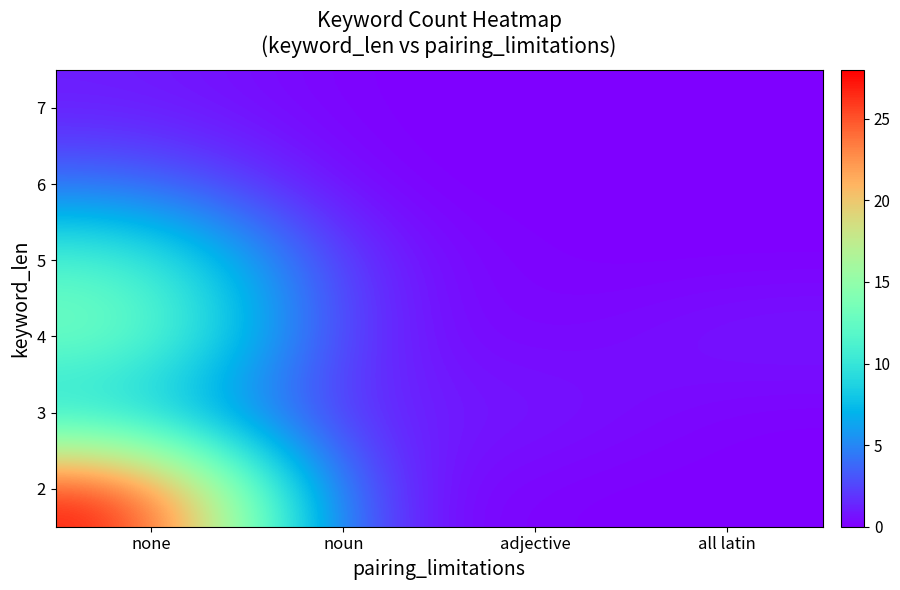

Which series changed the most between noun and all latin?

2